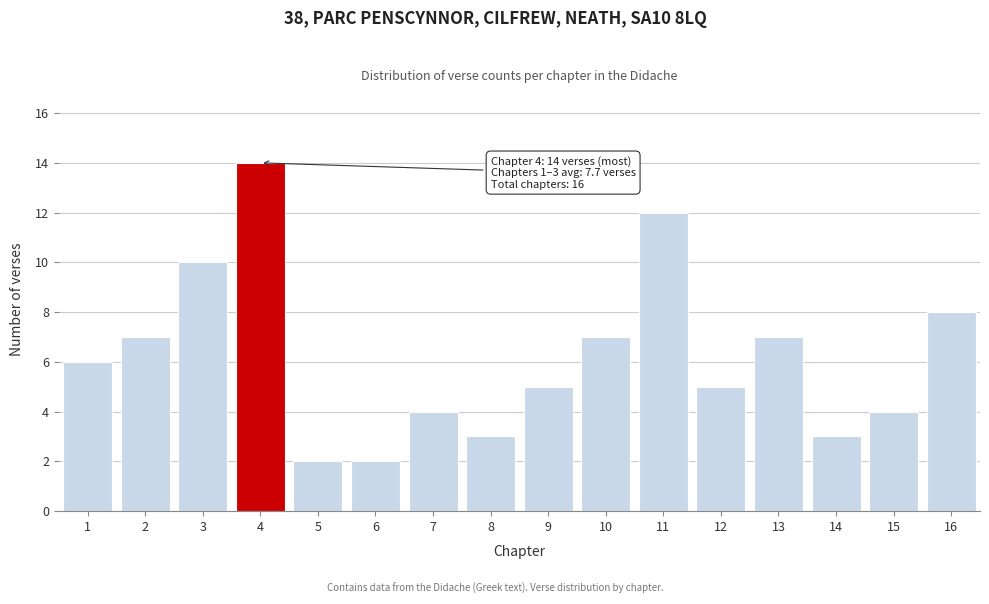

Reading left to right, list all the values displayed in this chart.

6	7	10	14	2	2	4	3	5	7	12	5	7	3	4	8